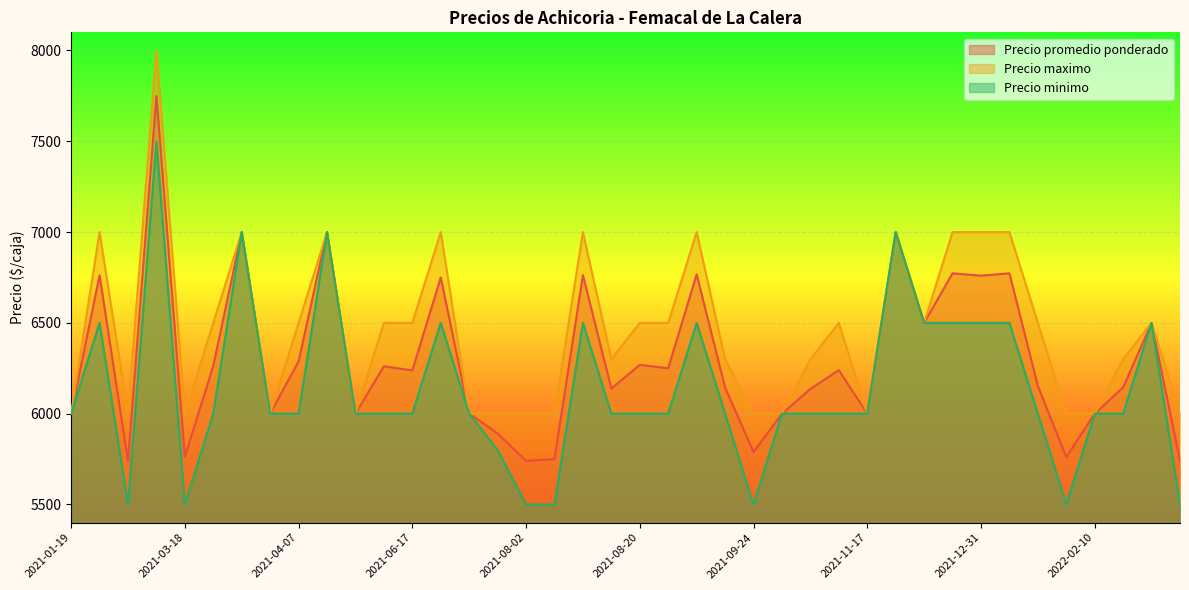

True or false: Precio maximo has more than 0 interior local peaks.

True